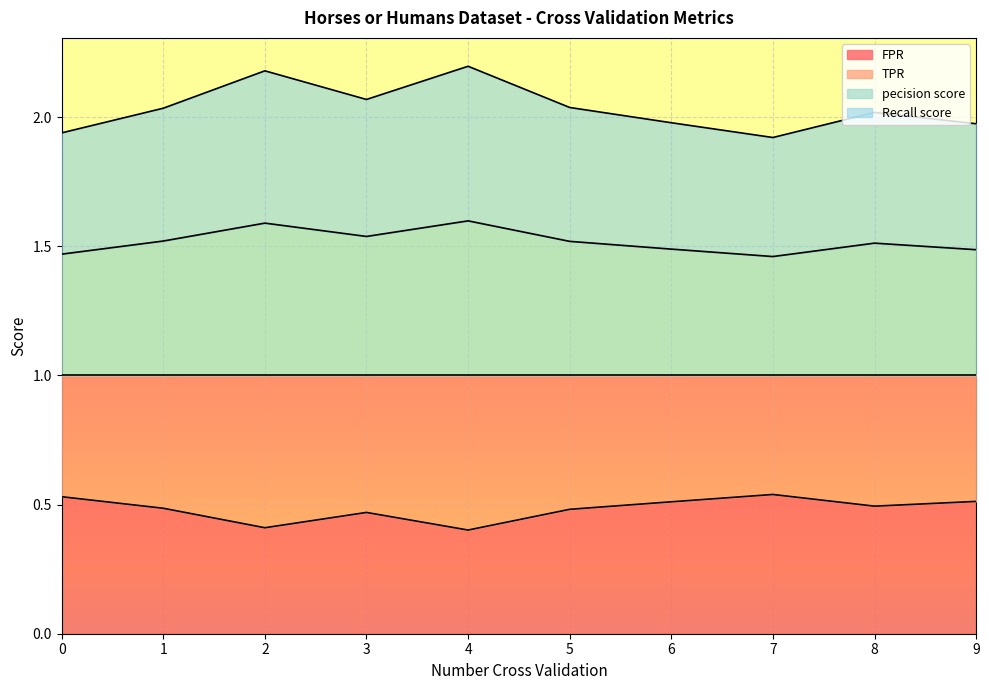

Count the FPR values in the range 0 to 1.

10